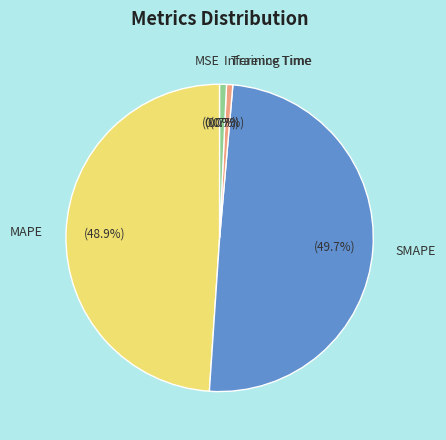

How much of the chart is everything except Inference Time?

99.3%